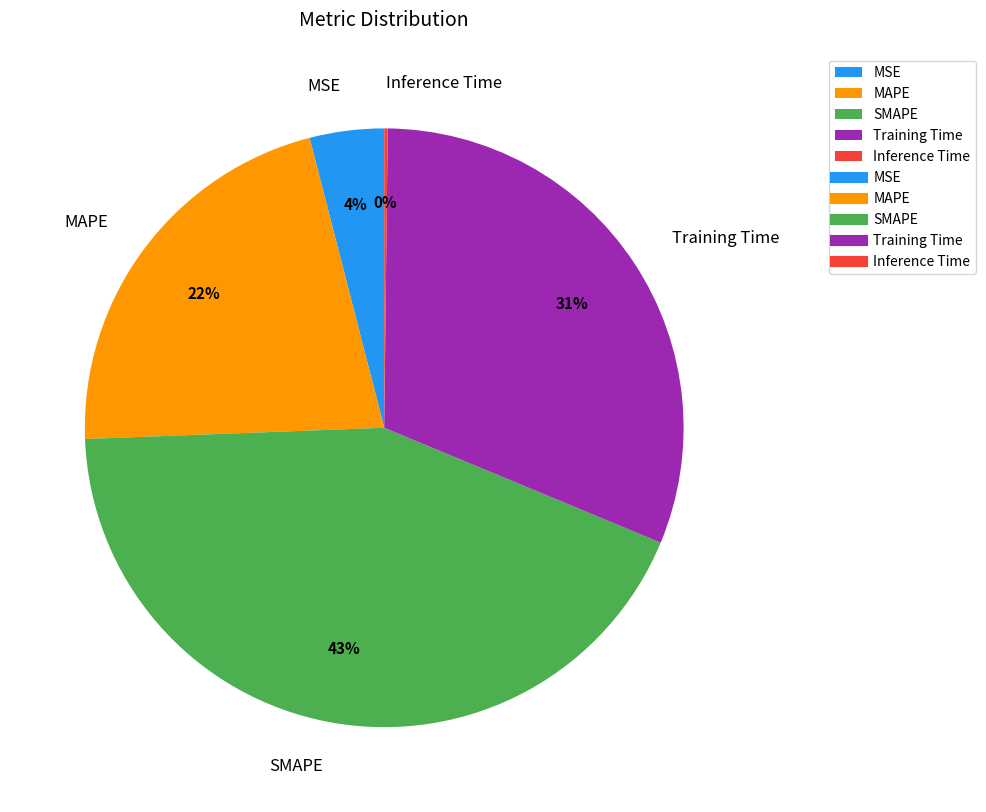

To the nearest percent, what is the average slice percentage?

20%